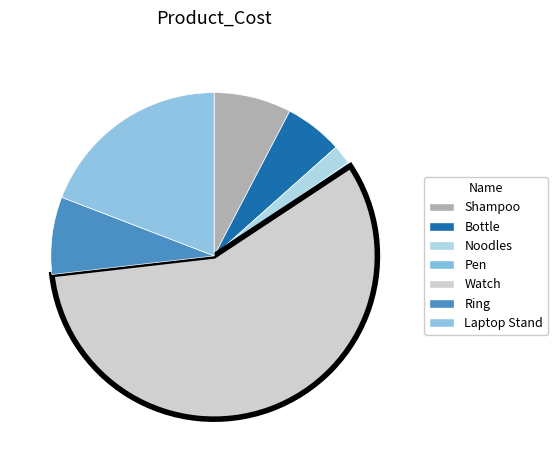

Is the sum of Pen and Laptop Stand greater than half?

No